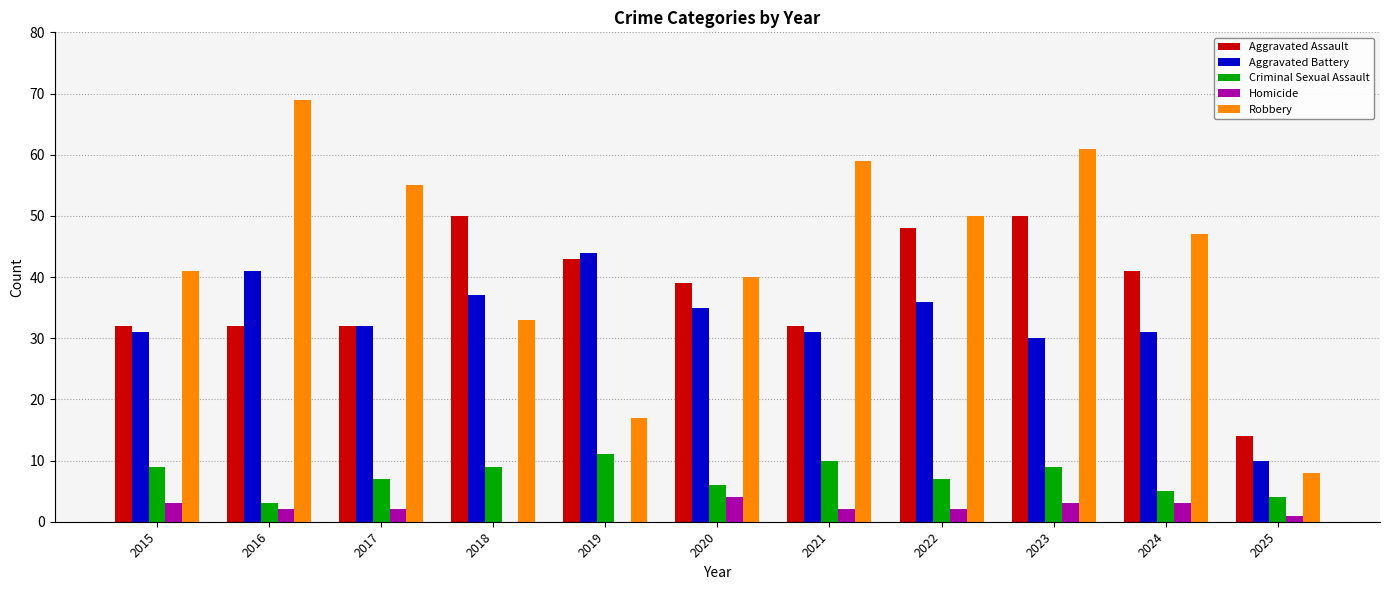

What is the maximum value shown in the chart?

69